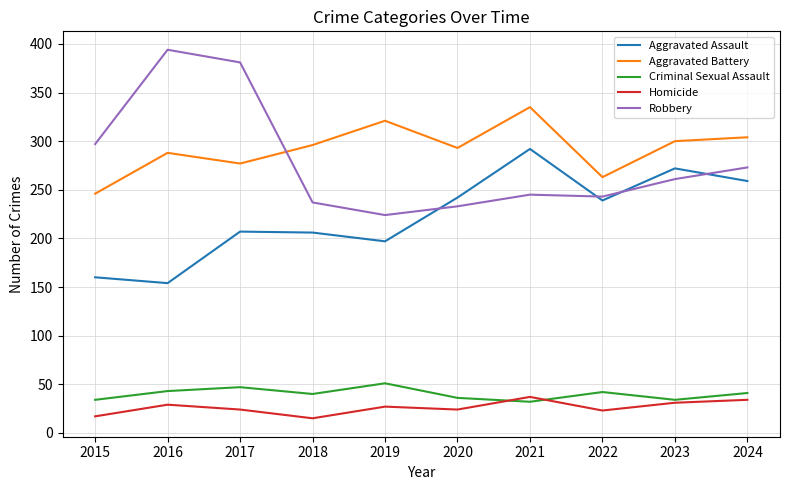

Which category has the highest value across all series?

2016